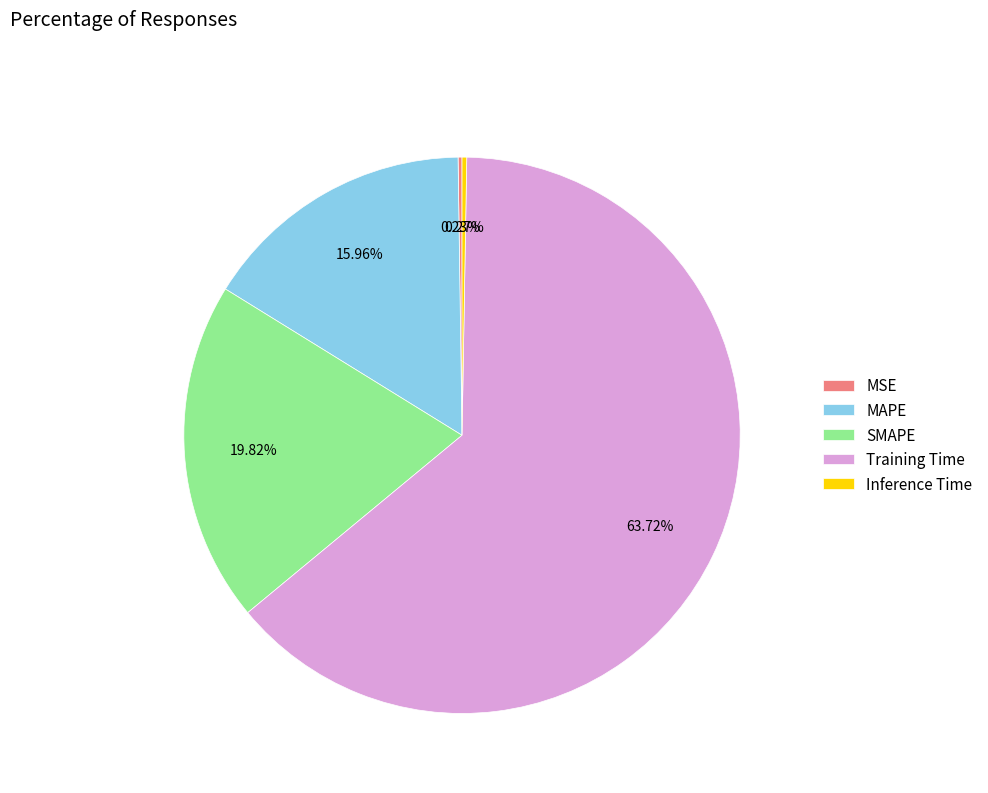

What is the total percentage of SMAPE and MAPE?

35.8%